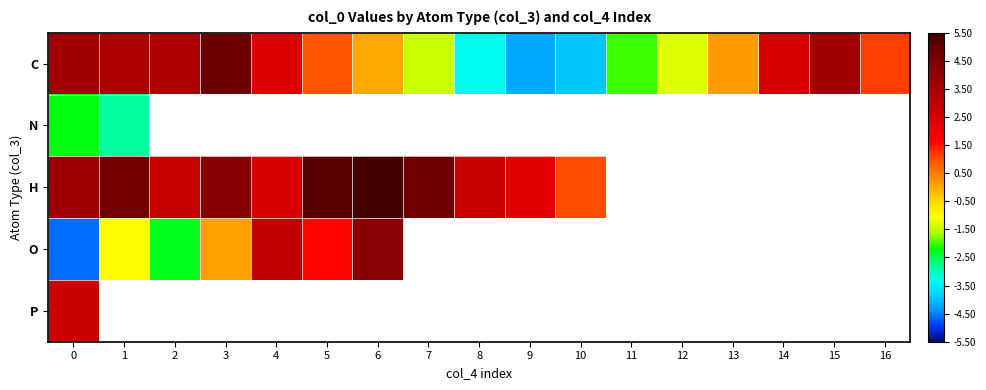

Where does the H series first go above 4?

1